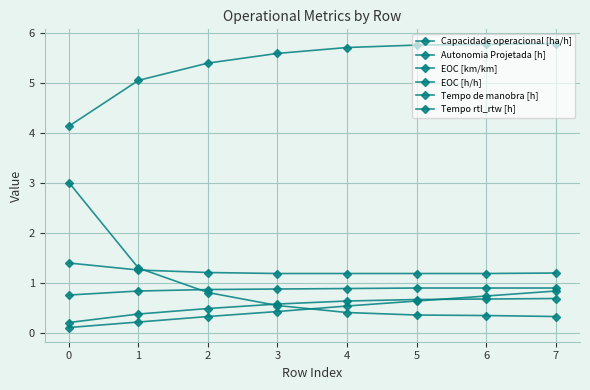

How many times do Tempo rtl_rtw [h] and EOC [h/h] cross each other?

1